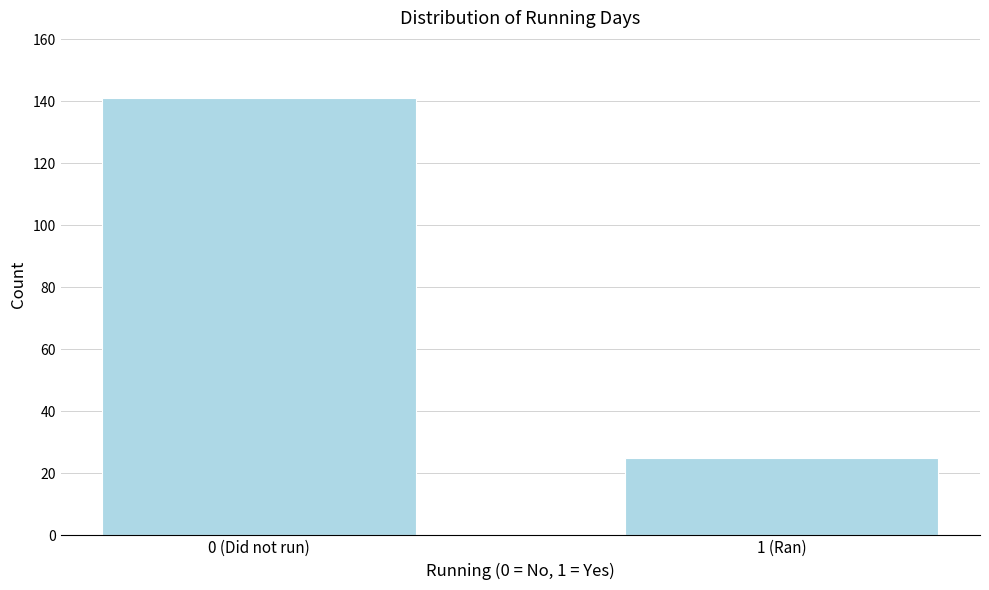

Reading left to right, what are all the values shown in this chart?

141	25